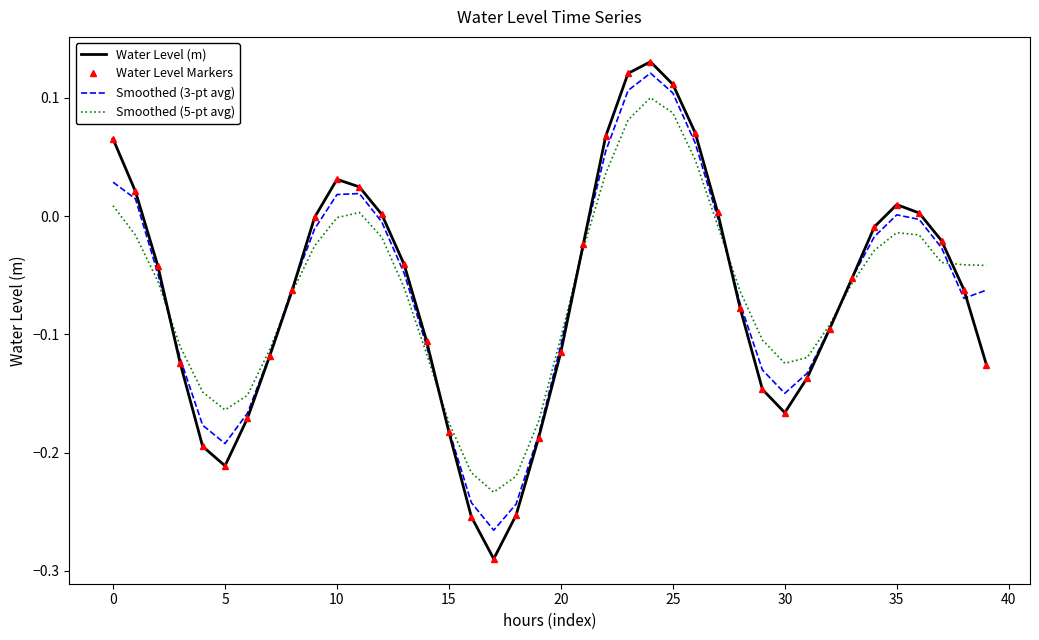

Which series ends up on top after the final intersection of Smoothed (5-pt avg) and Water Level Markers?

Smoothed (5-pt avg)